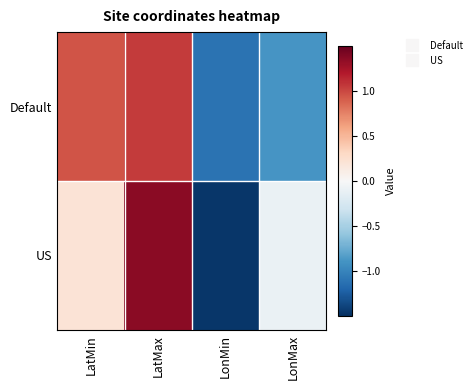

Rank the series by their maximum value, from lowest to highest.

Default, US